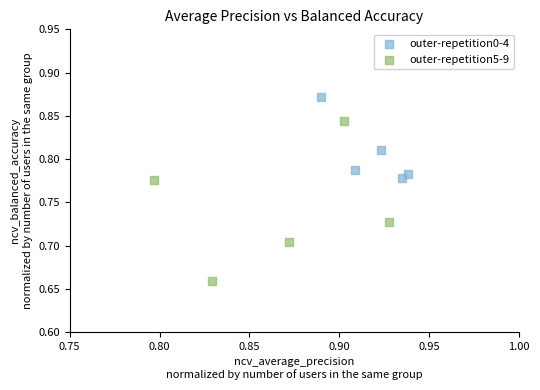

Which series contains the highest Y value?

outer-repetition0-4